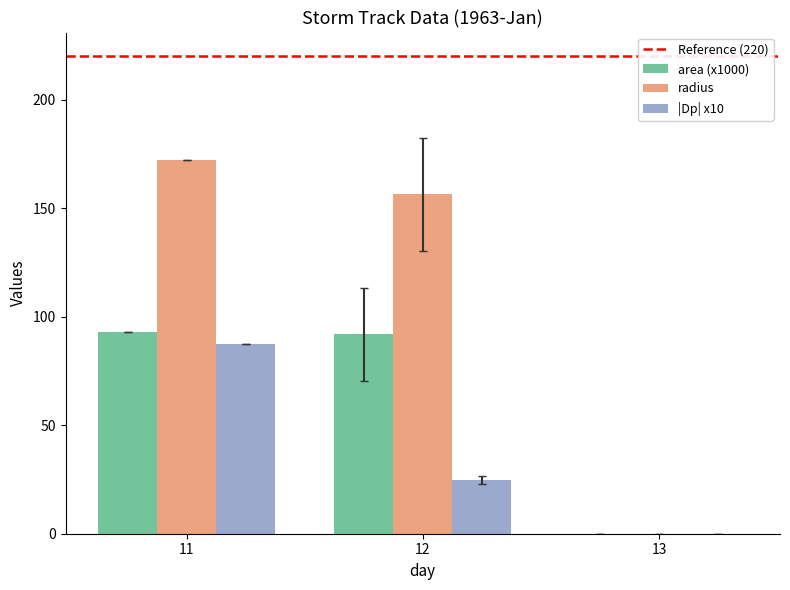

At which category does the chart reach its peak across all series?

11